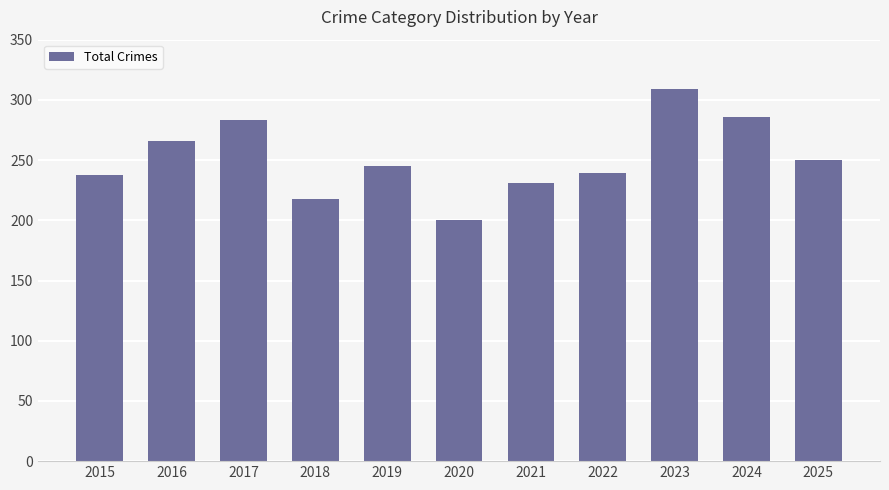

Count the number of data series in this chart.

1